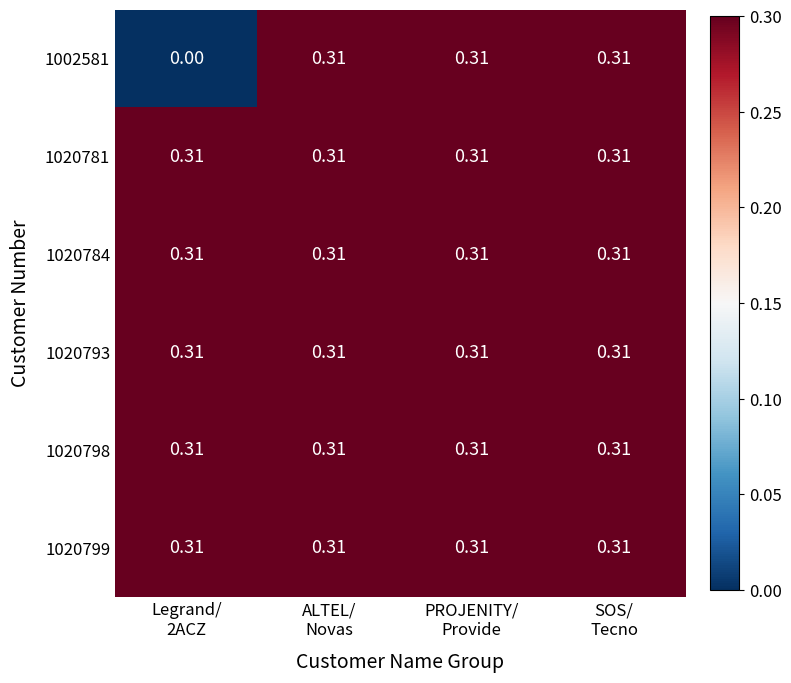

At which category does the chart reach its minimum across all series?

Legrand/
2ACZ